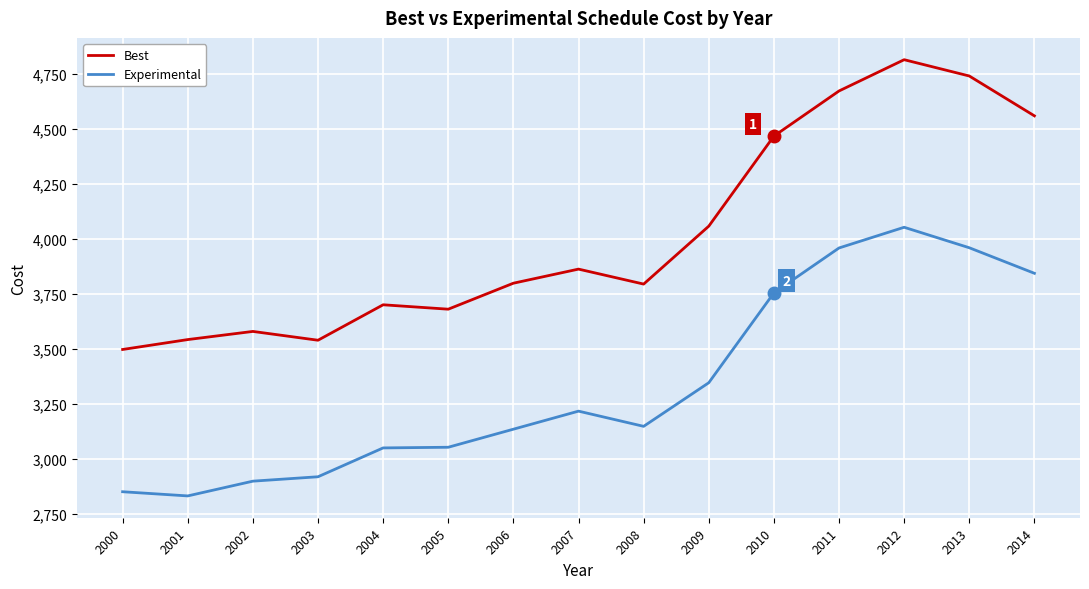

What is the minimum value for Experimental?

2832